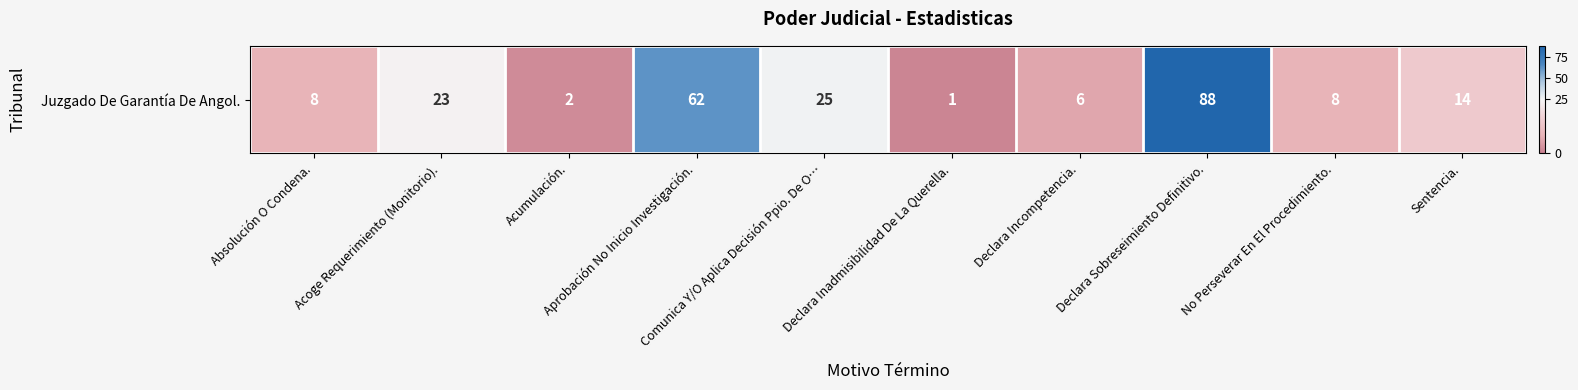

Reading left to right, transcribe all the data shown in this chart.

Absolución O Condena.=8	Acoge Requerimiento (Monitorio).=23	Acumulación.=2	Aprobación No Inicio Investigación.=62	Comunica Y/O Aplica Decisión Ppio. De O…=25	Declara Inadmisibilidad De La Querella.=1	Declara Incompetencia.=6	Declara Sobreseimiento Definitivo.=88	No Perseverar En El Procedimiento.=8	Sentencia.=14